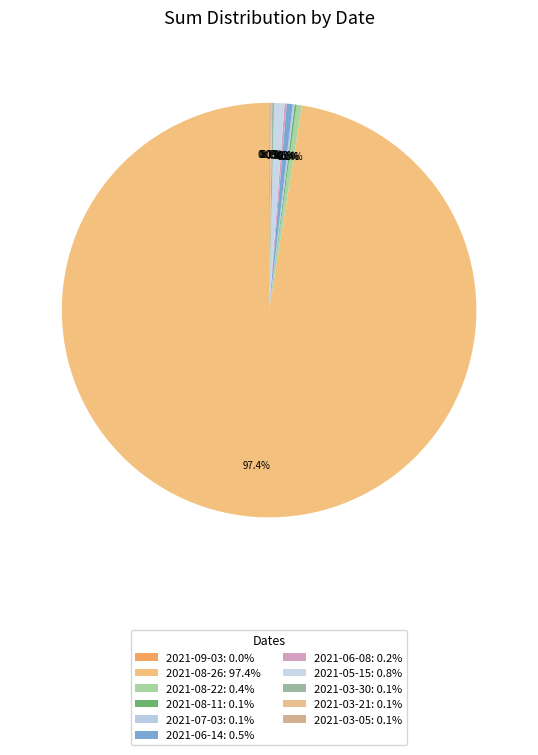

To the nearest percent, what is the combined percentage of 2021-09-03 and 2021-05-15?

1%